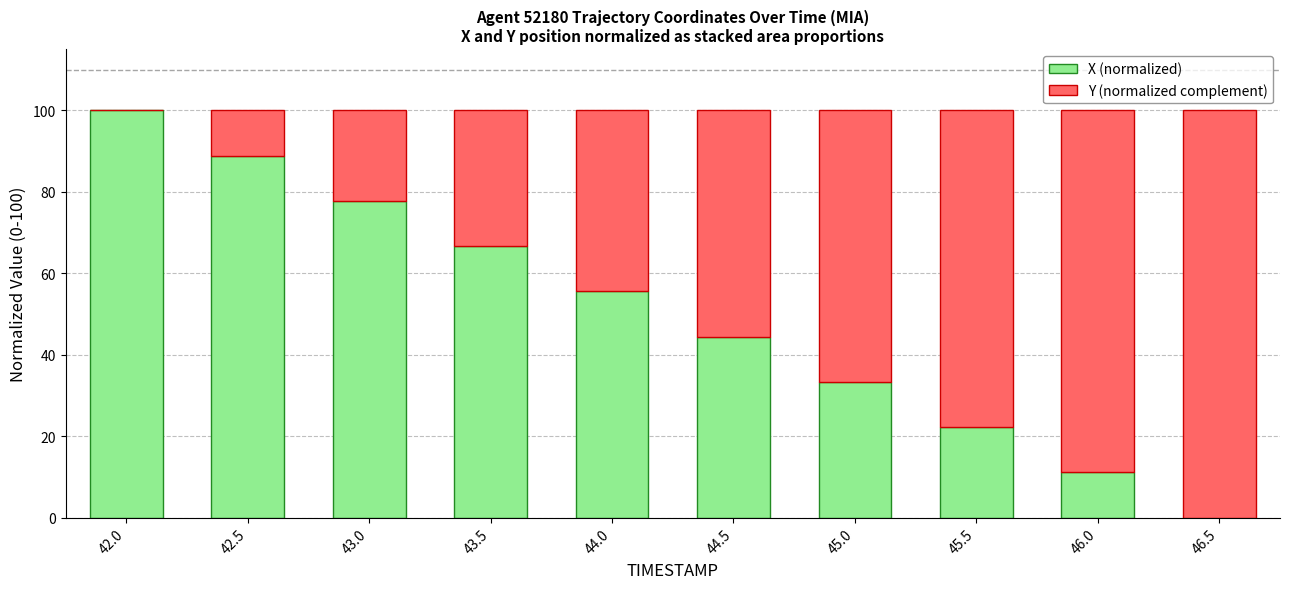

Is it true that X (normalized) equals -45.1 at 46.5?

False